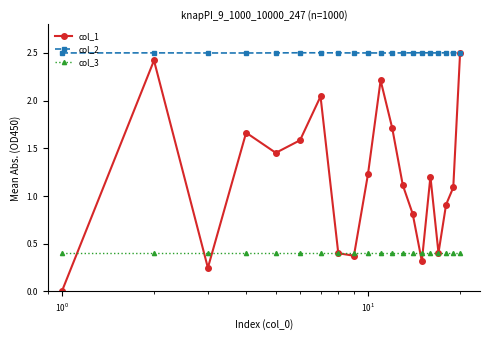

Which series has the largest total across all categories?

col_2